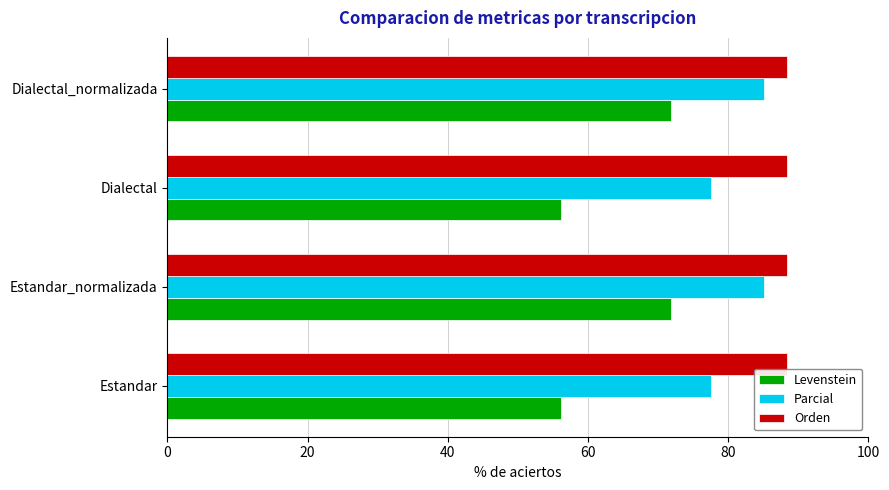

List the series in order of their overall mean, lowest first.

Levenstein, Parcial, Orden